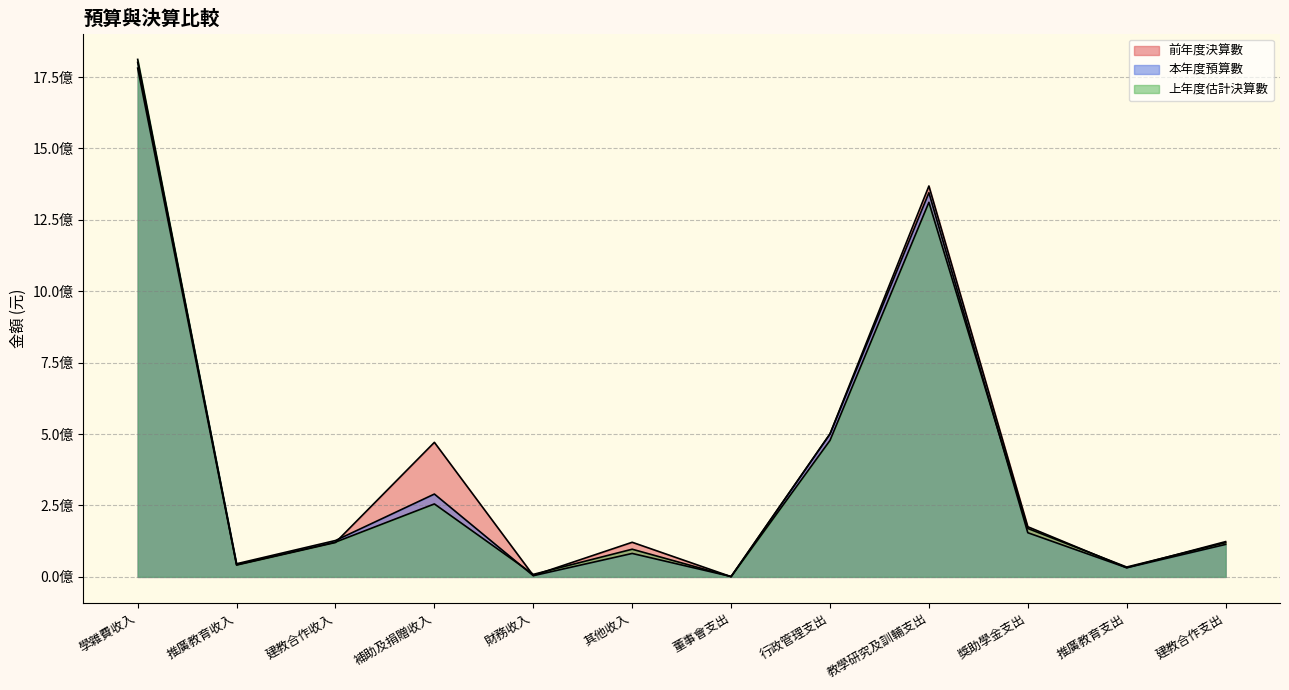

After their last crossing, which series has the higher values: 本年度預算數 or 上年度估計決算數?

上年度估計決算數